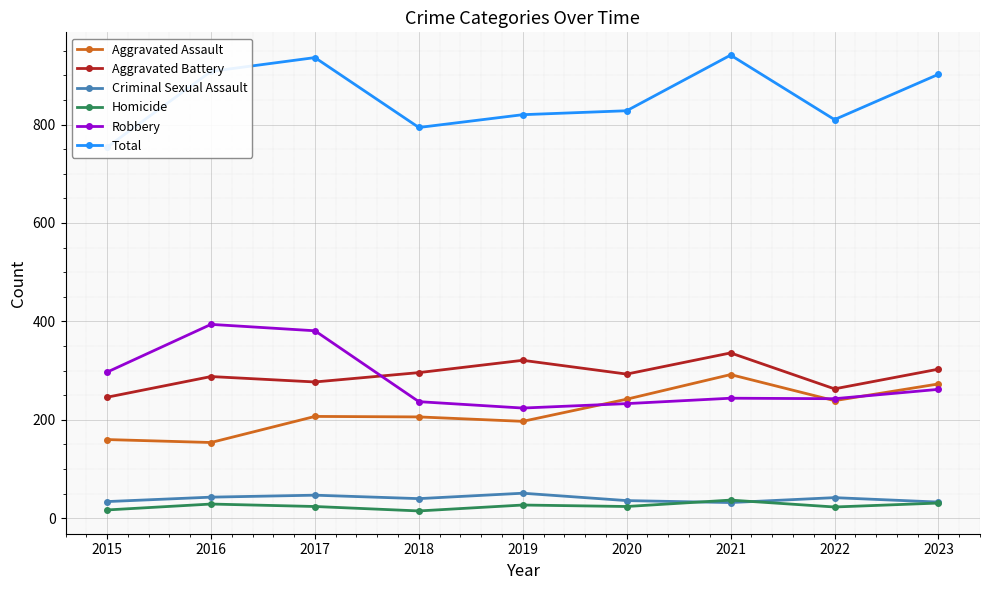

At which category does the chart reach its peak across all series?

2021